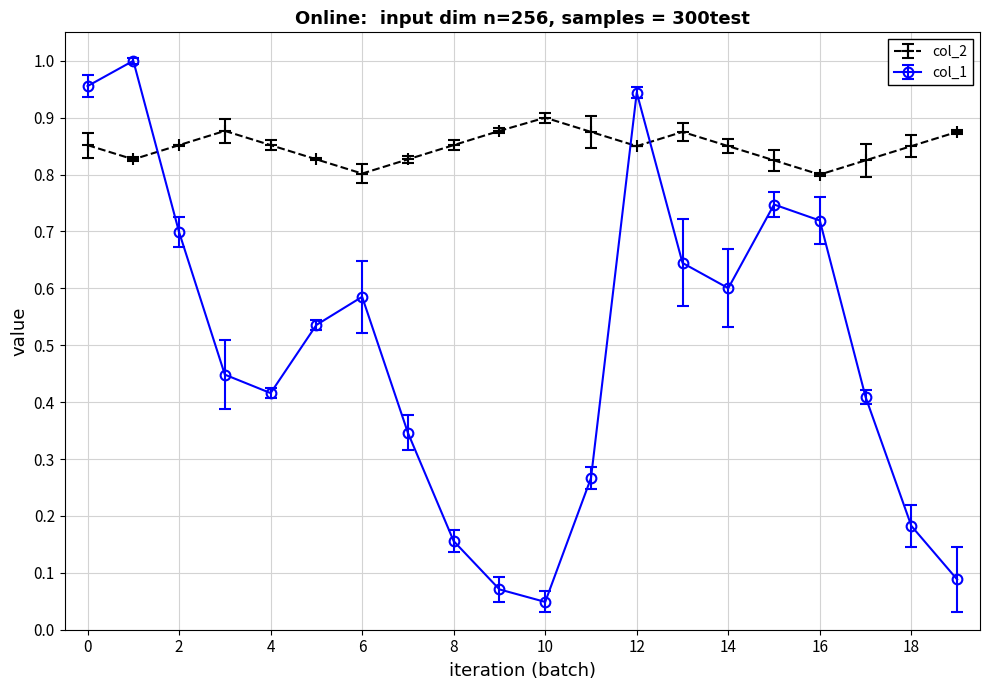

True or false: col_2 and col_1 cross at least once.

True